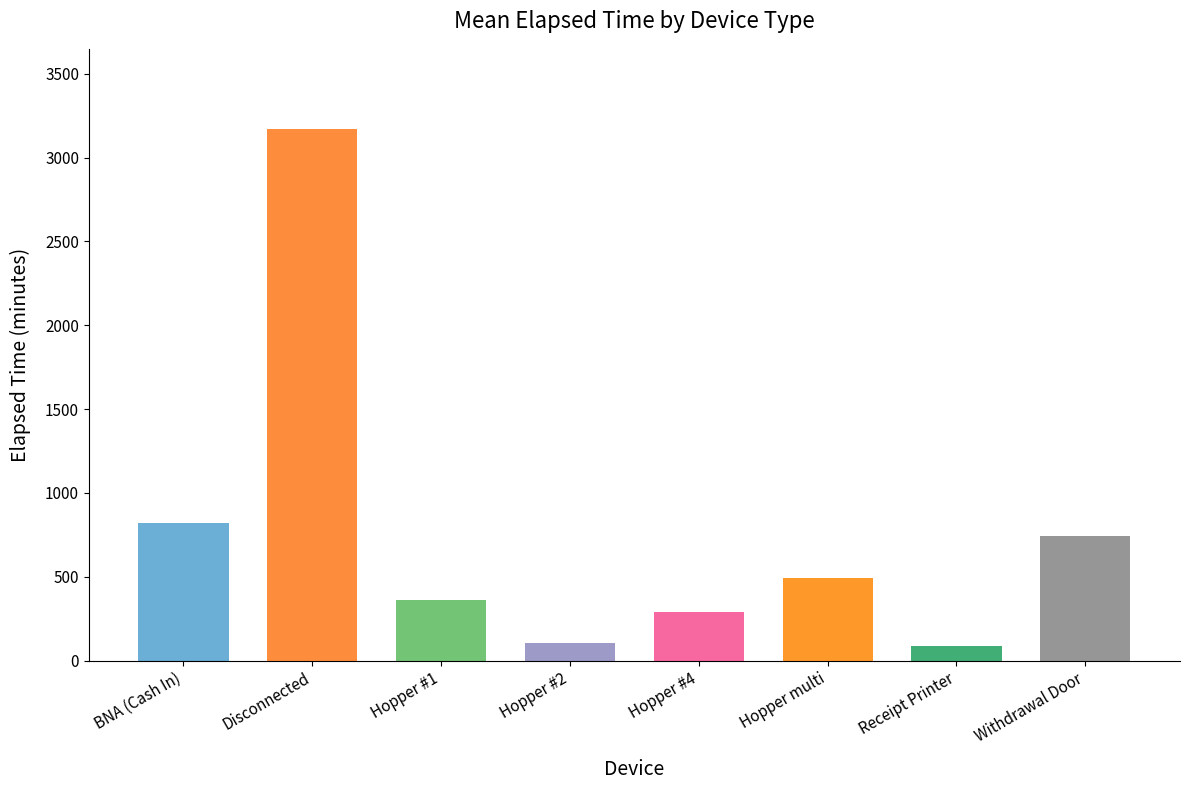

How many series are shown in this chart?

1